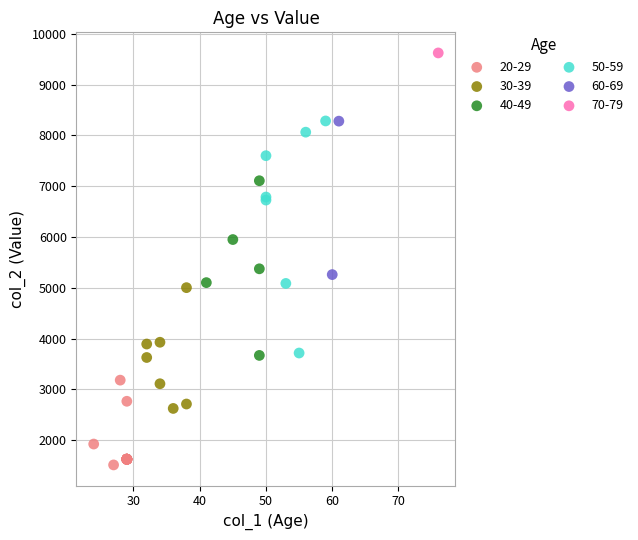

What are all the series names shown in the legend?

20-29, 30-39, 40-49, 50-59, 60-69, 70-79